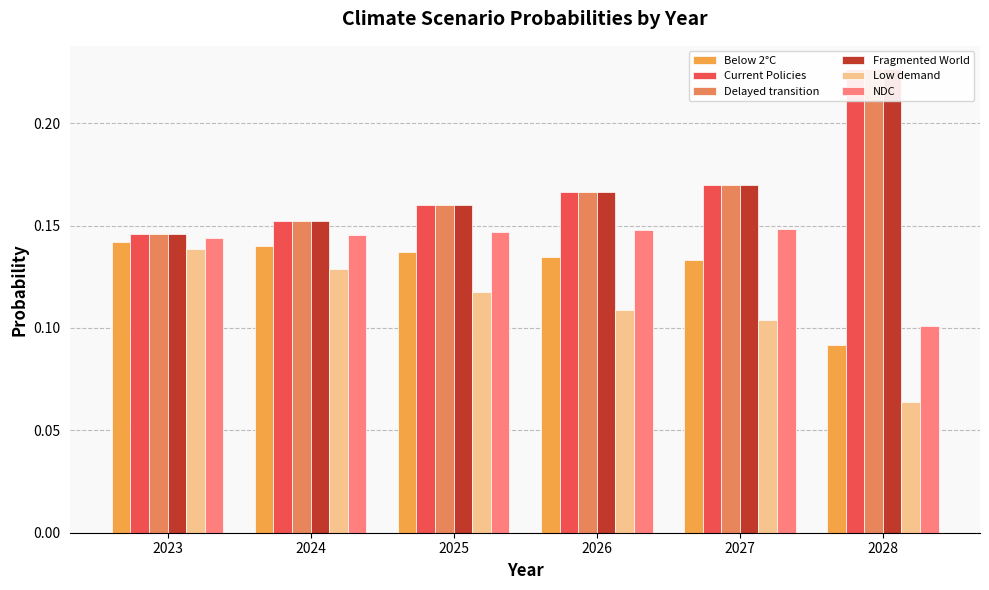

What is the average value of the Delayed transition series?

0.2